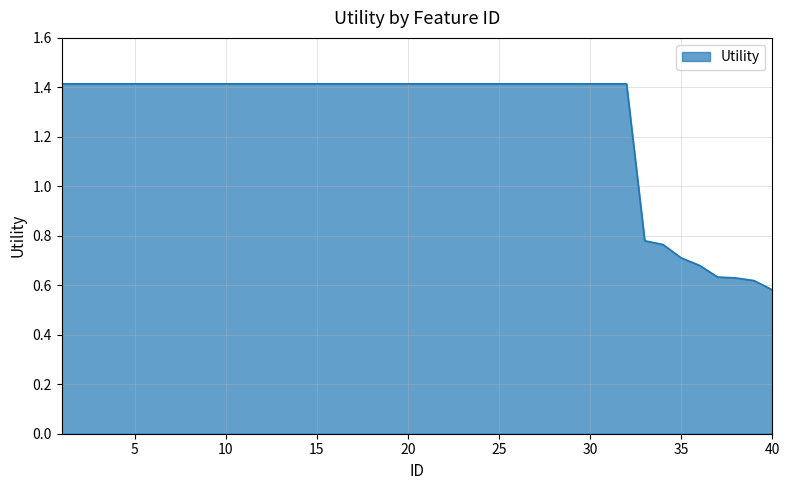

What is the greatest value displayed?

1.4